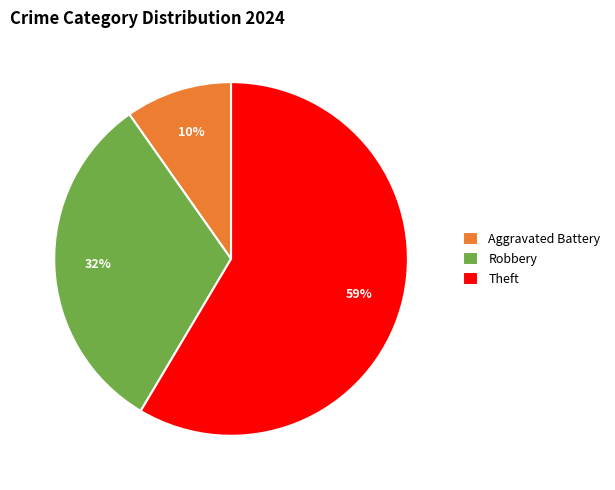

Count the number of slices in the pie.

3